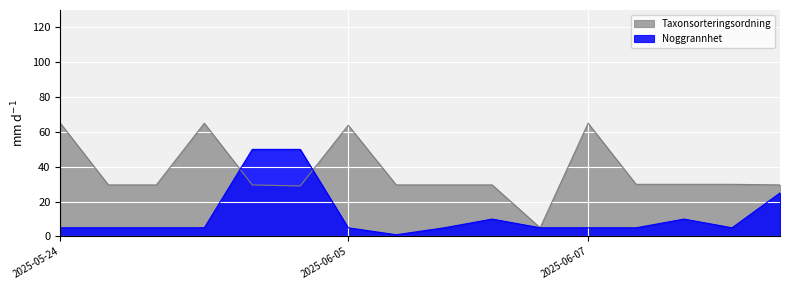

Which series has the largest range (max minus min)?

Taxonsorteringsordning